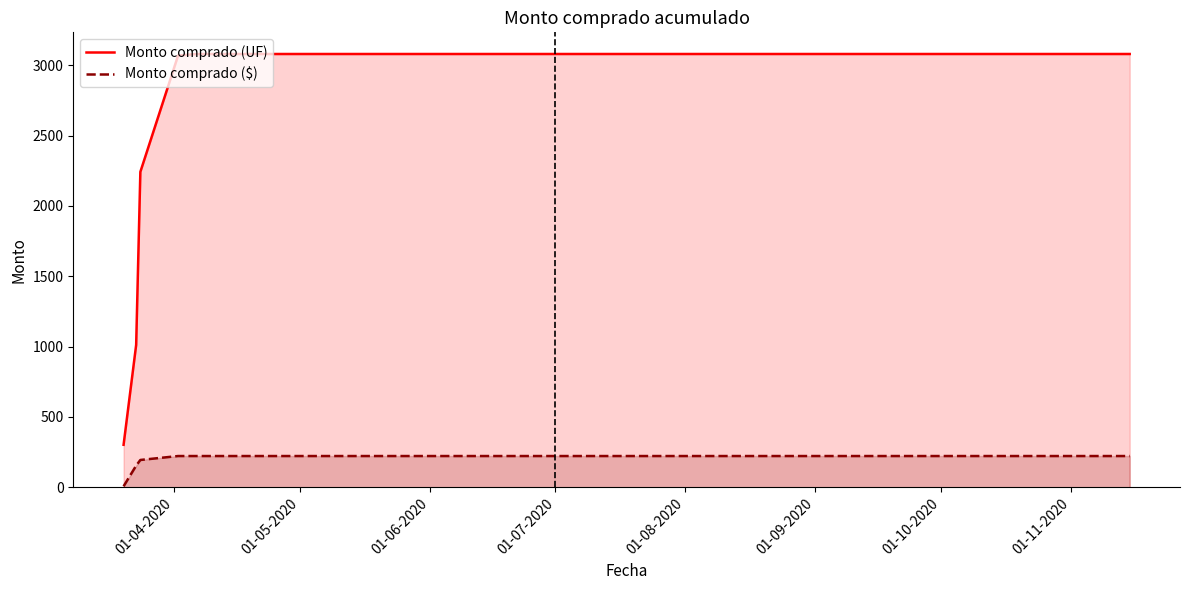

What are all the series names shown in the legend?

Monto comprado (UF), Monto comprado ($)